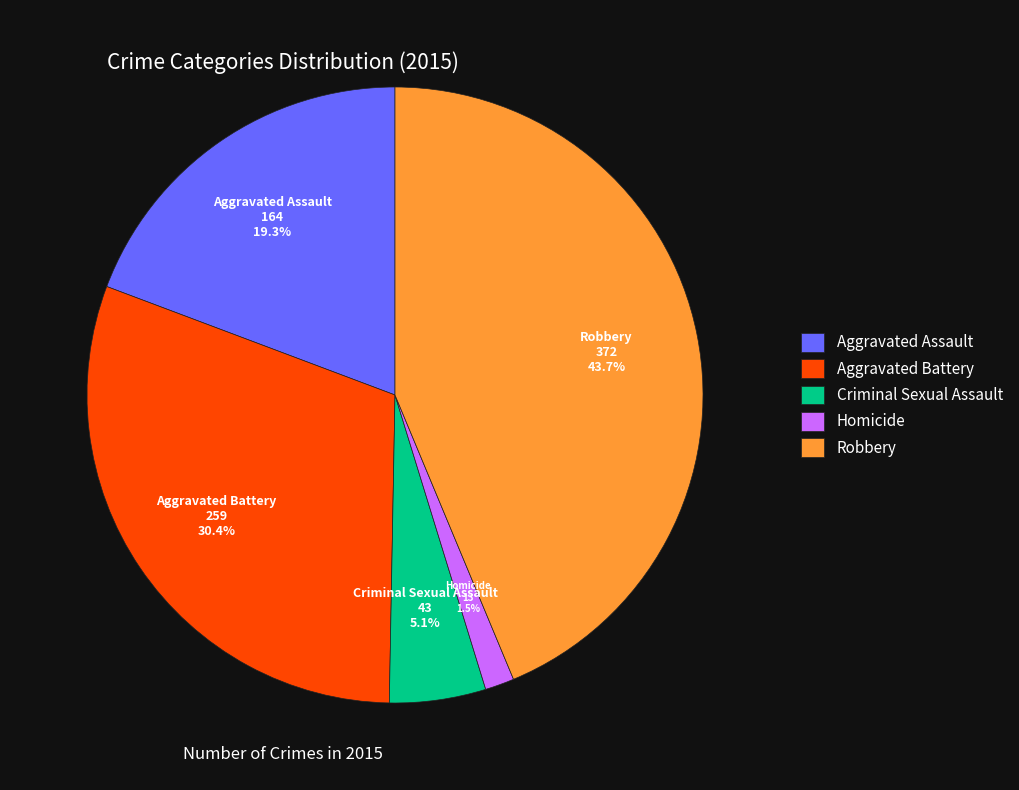

How many segments does this pie chart have?

5